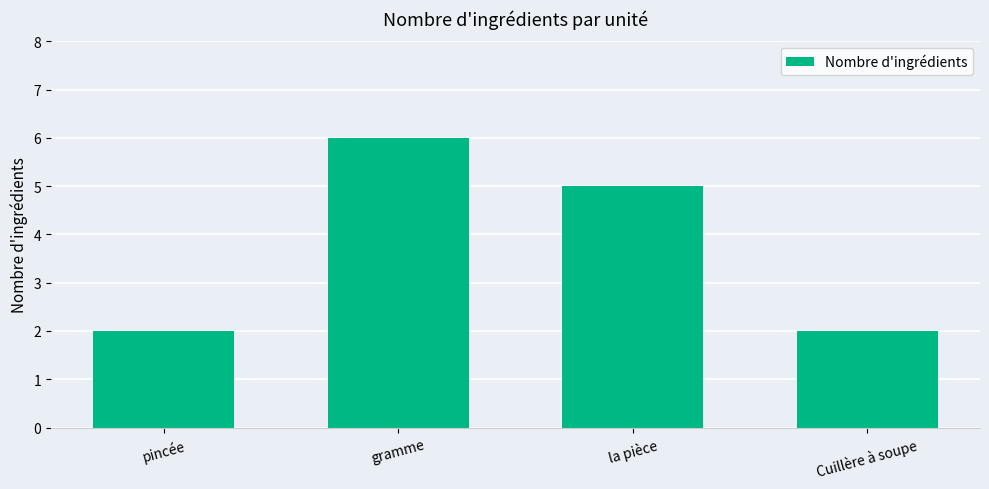

What is the label of the 1st bar from the right?

Cuillère à soupe